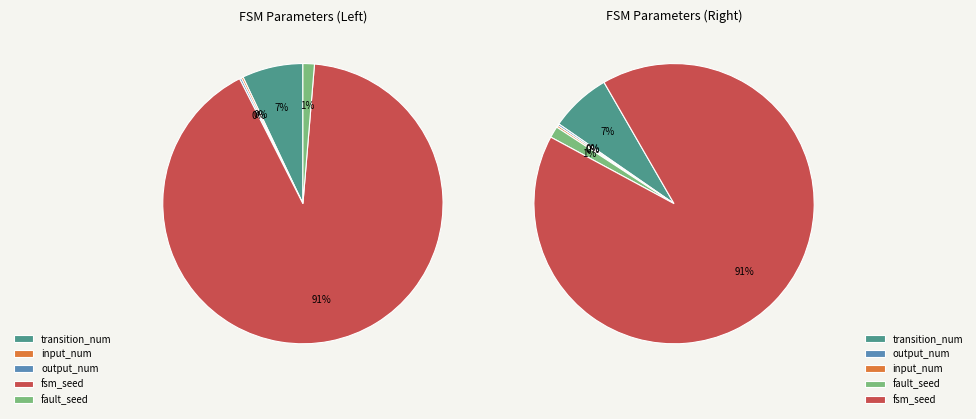

To the nearest percent, what is the combined percentage of fsm_seed and input_num?

91%